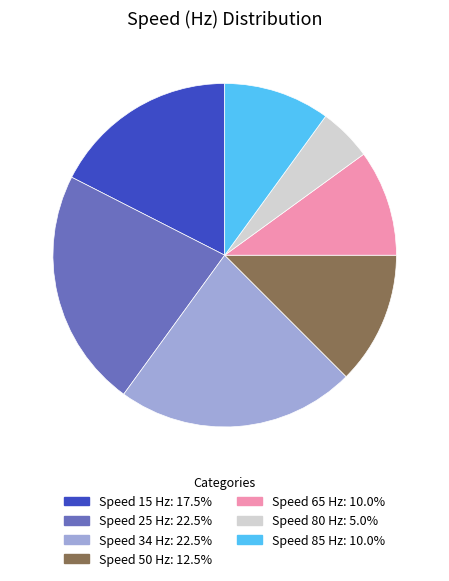

Is there a majority slice in this chart?

No